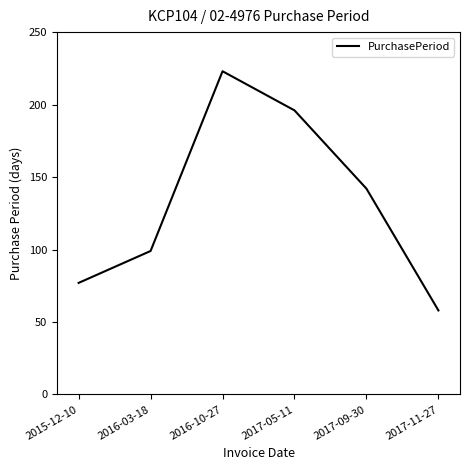

What is the approximate value at 2017-11-27?

58